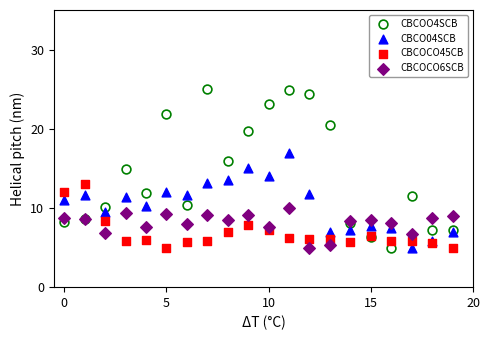

Which series contains the highest Y value?

CBCOO4SCB